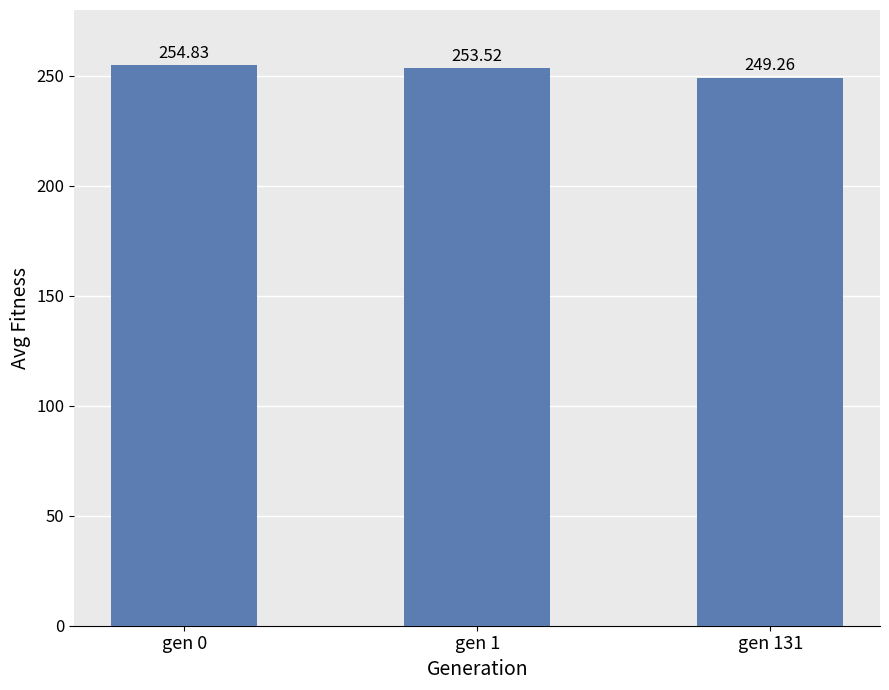

What is the smallest value displayed?

249.3